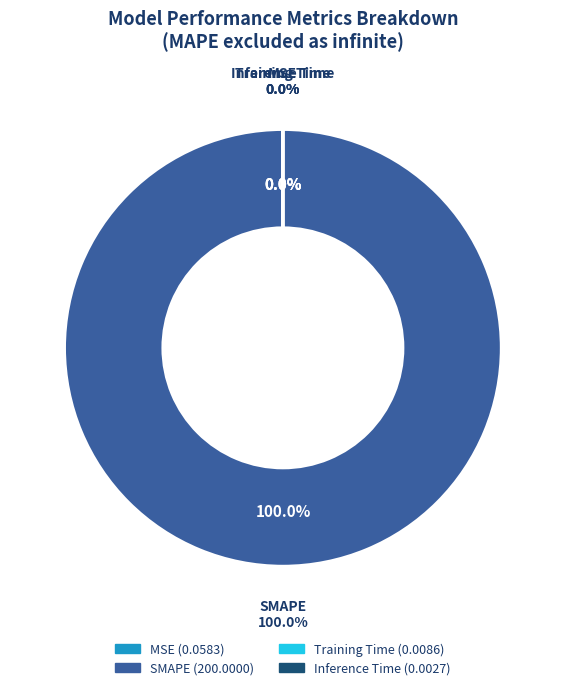

Is there any slice that represents more than half of the pie?

Yes